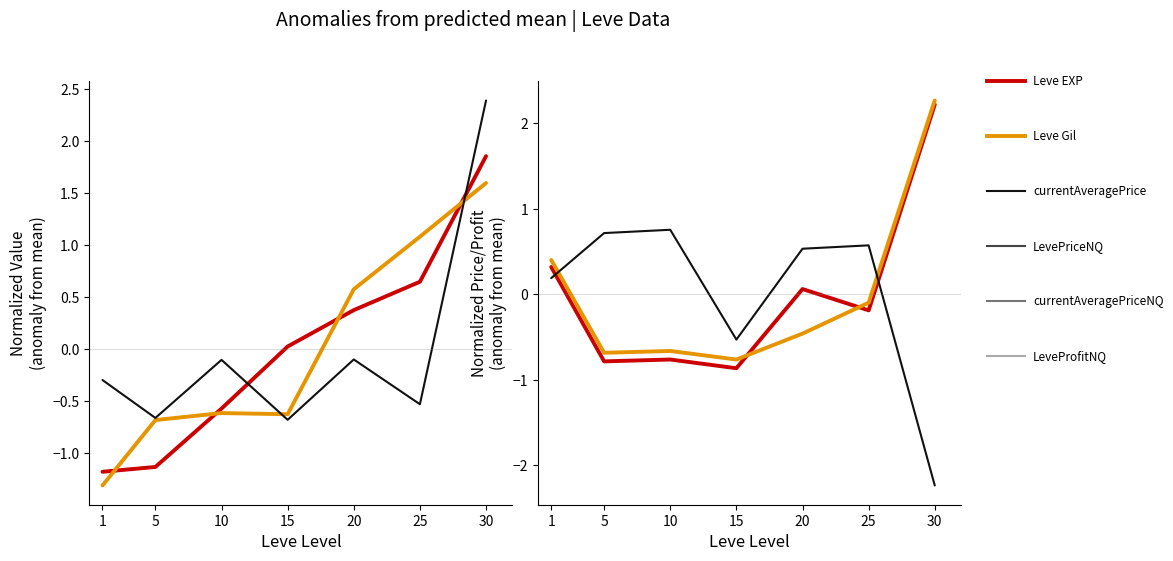

Reading left to right, transcribe all the data shown in this chart.

Leve EXP: -1.2	-1.1	-0.6	0.0	0.4	0.6	1.9
Leve Gil: -1.3	-0.7	-0.6	-0.6	0.6	1.1	1.6
currentAveragePrice: -0.3	-0.7	-0.1	-0.7	-0.1	-0.5	2.4
LevePriceNQ: 0.3	-0.8	-0.8	-0.9	0.1	-0.2	2.2
currentAveragePriceNQ: 0.4	-0.7	-0.7	-0.8	-0.5	-0.1	2.3
LeveProfitNQ: 0.2	0.7	0.8	-0.5	0.5	0.6	-2.2